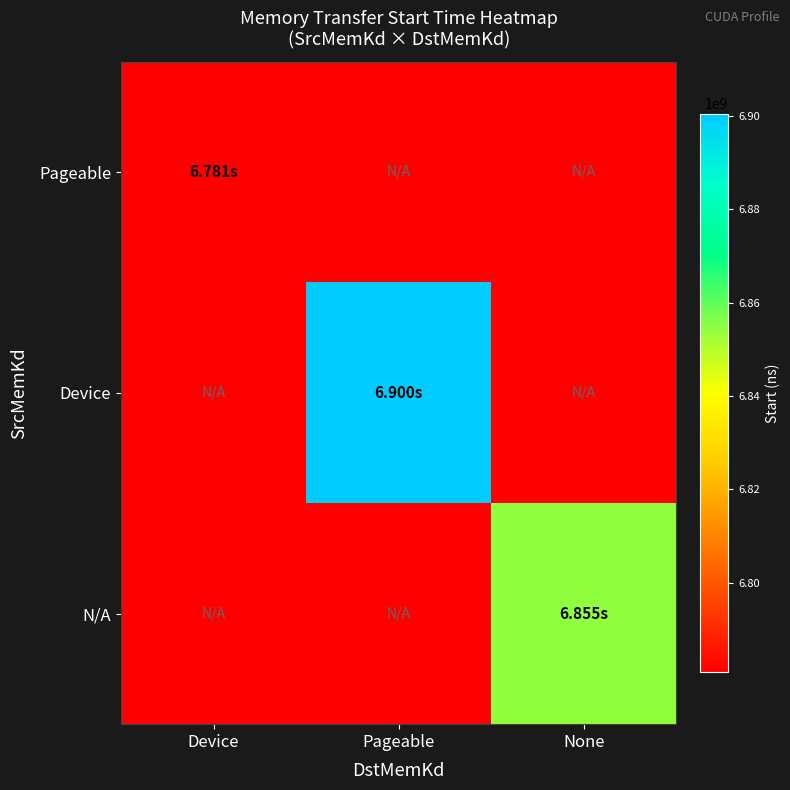

At which category does the chart reach its peak across all series?

Pageable